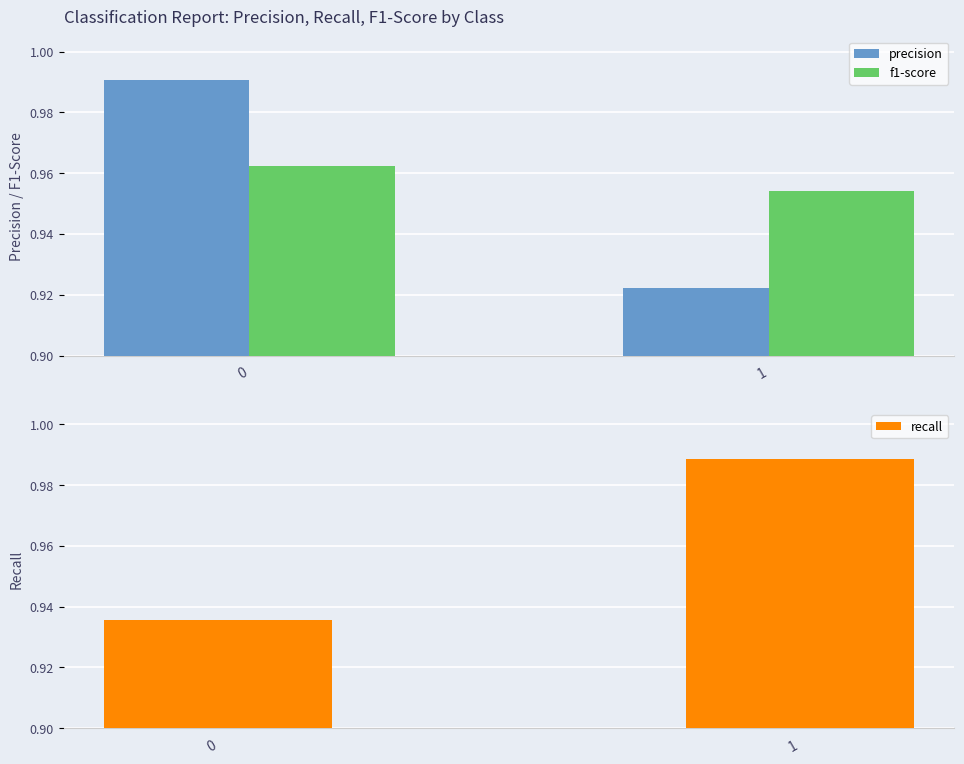

What is the average value of the f1-score series?

1.0